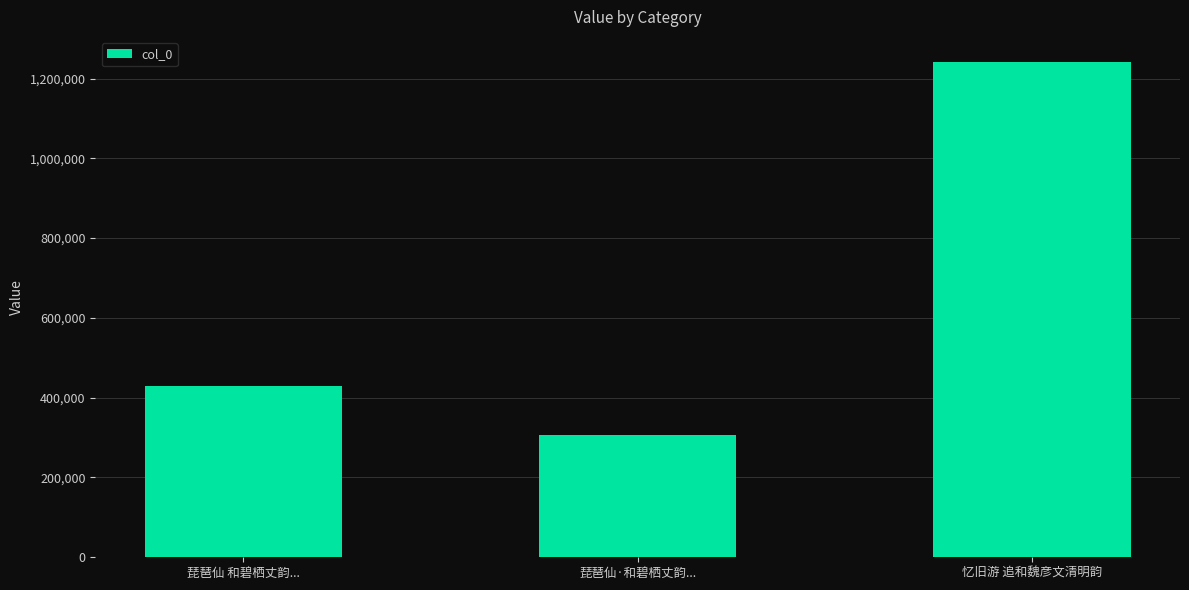

Reading left to right, what are all the values shown in this chart?

琵琶仙 和碧栖丈韵...=430240	琵琶仙·和碧栖丈韵...=305689	忆旧游 追和魏彦文清明韵=1242359